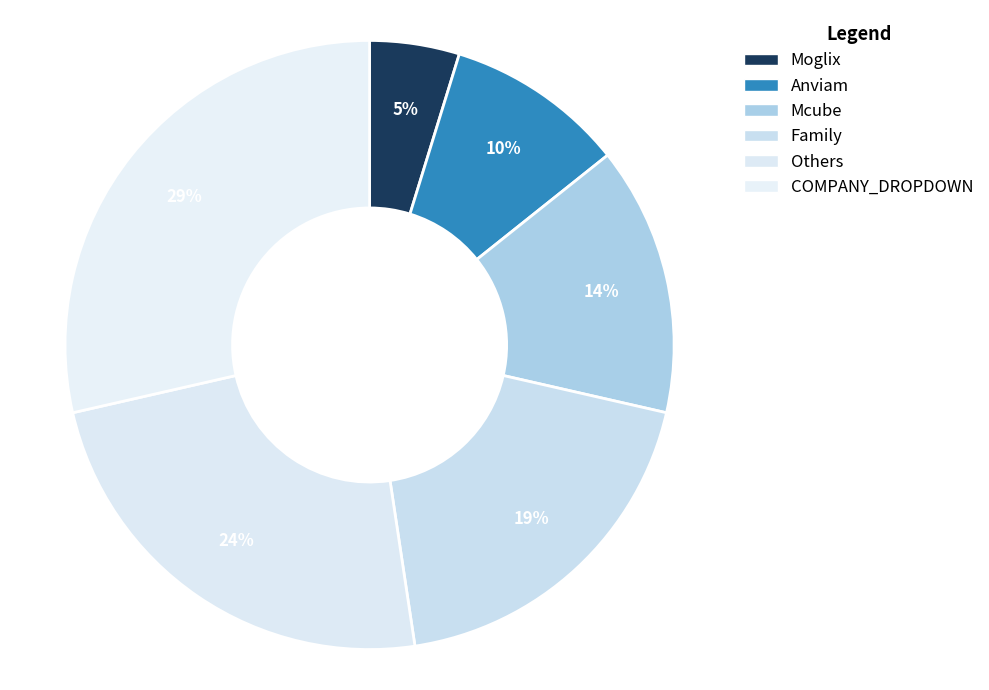

How many segments does this pie chart have?

6